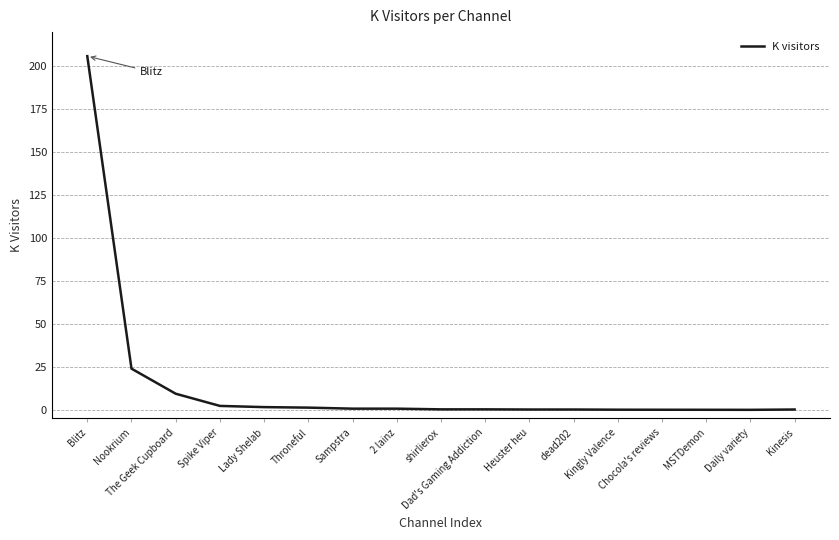

Read the value at Spike Viper.

2.3